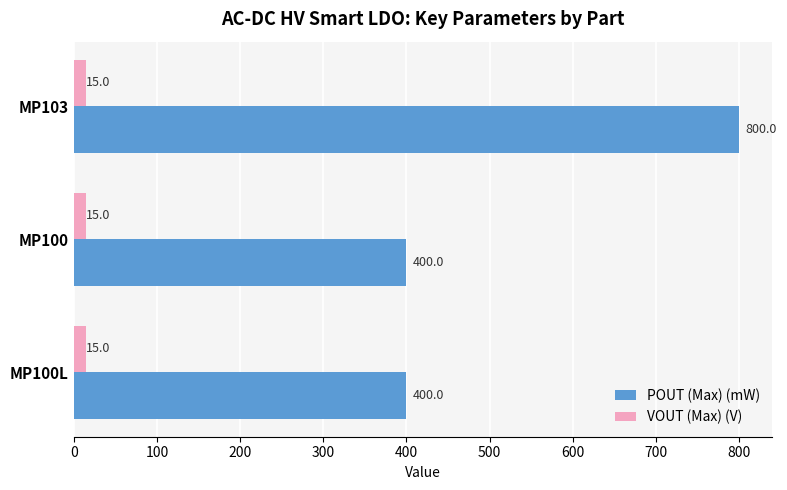

Is it true that POUT (Max) (mW) equals 1054 at MP103?

False